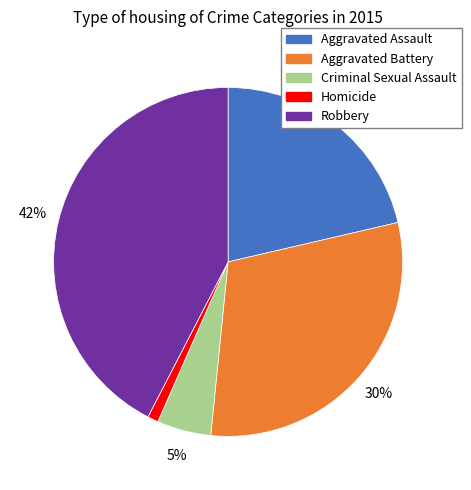

What is the ratio of the value at Aggravated Battery to the value at Criminal Sexual Assault?

6.0